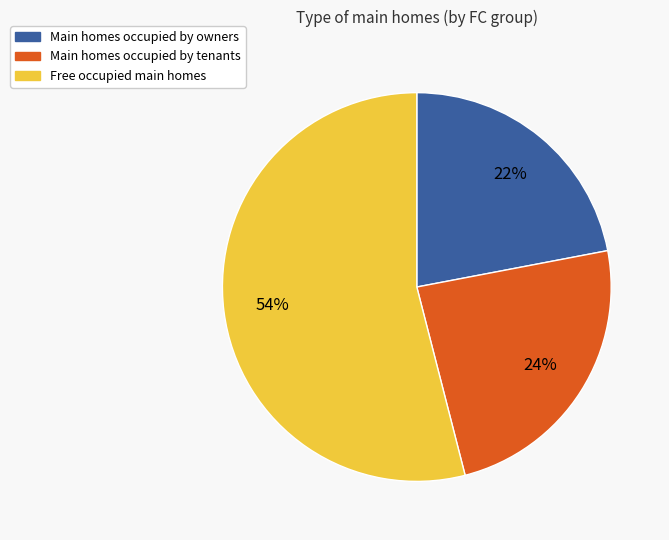

To the nearest percent, what is the difference between the largest and smallest slice percentages?

32%